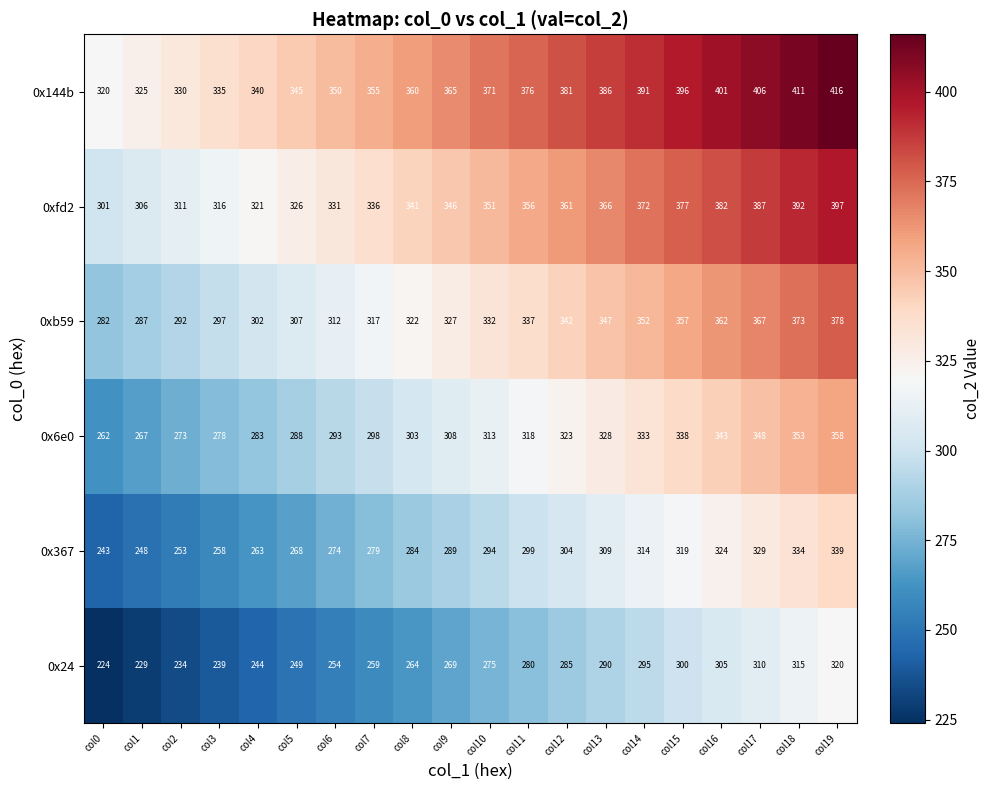

What is the difference between the maximum and minimum values in the 0x24 series?

96